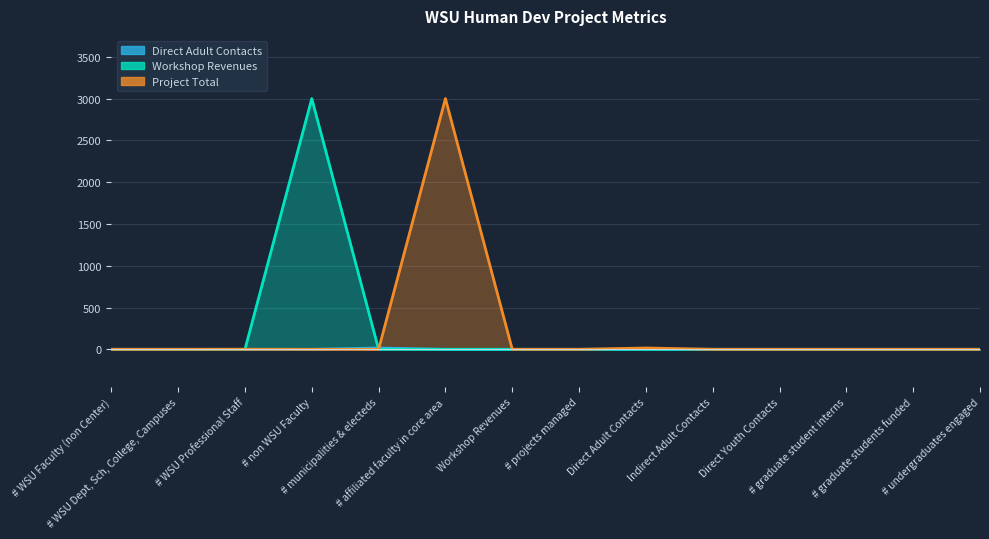

In Direct Adult Contacts, how many points are higher than both neighbors (excluding endpoints)?

1